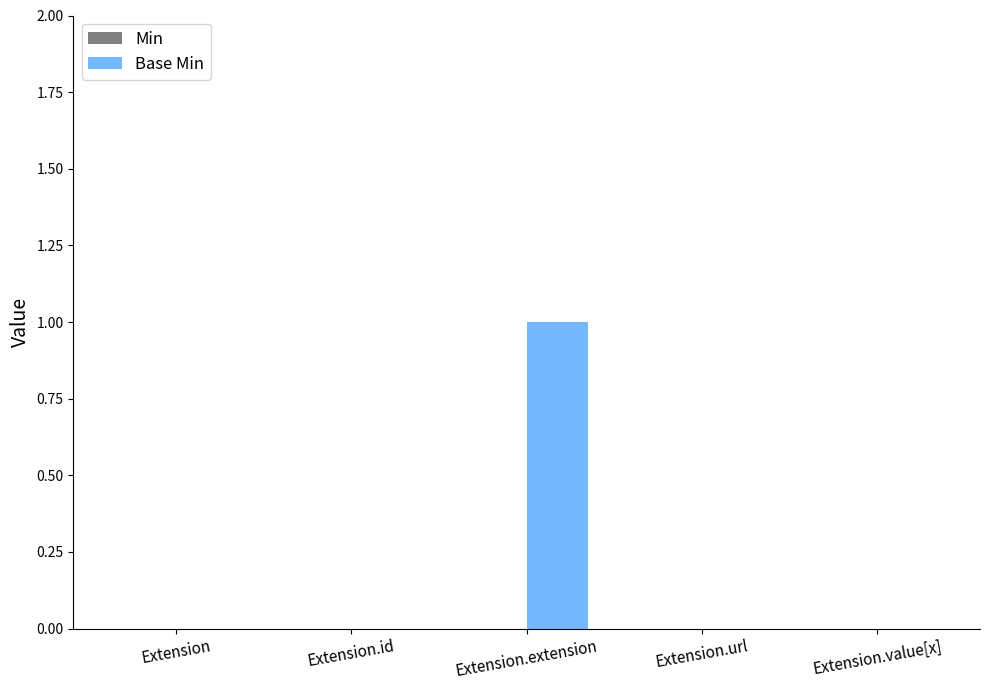

Which has a higher value, Extension.extension or Extension.id?

Extension.extension